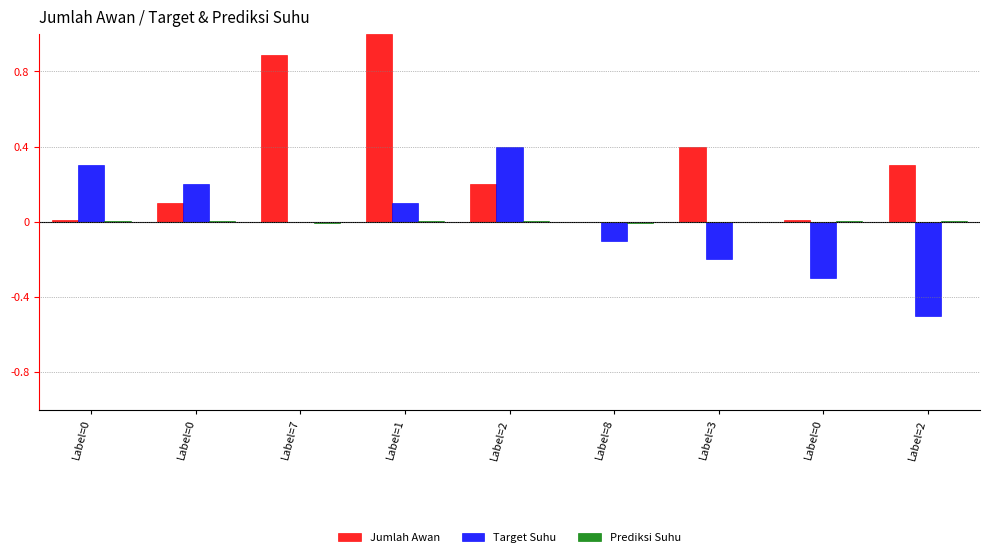

What is the difference between the Target Suhu values at Label=0 and Label=0?

0.6